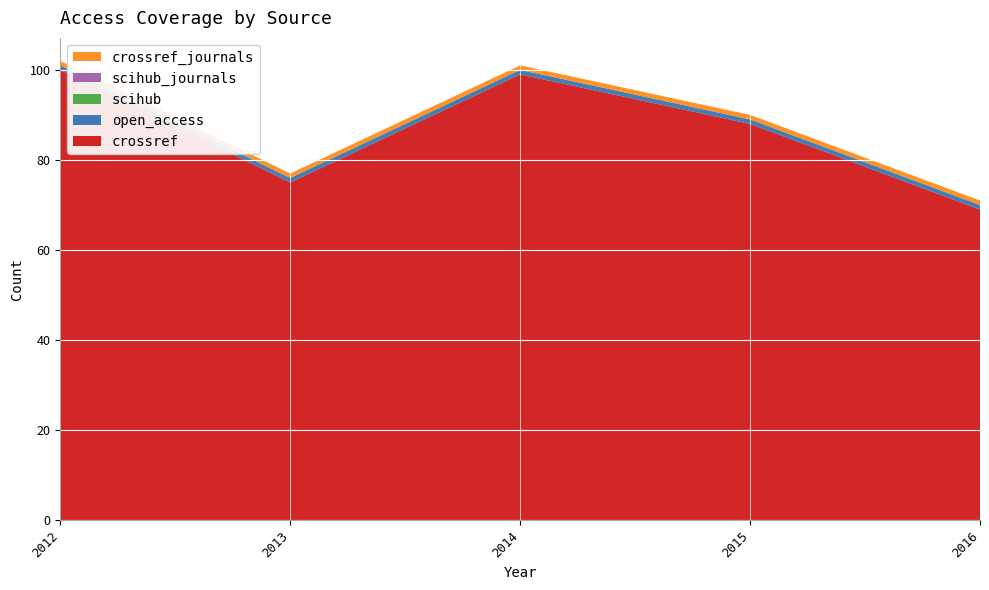

Reading left to right, list all the values displayed in this chart.

crossref: 100	75	99	88	69
open_access: 1	1	1	1	1
scihub: 0	0	0	0	0
scihub_journals: 0	0	0	0	0
crossref_journals: 1	1	1	1	1